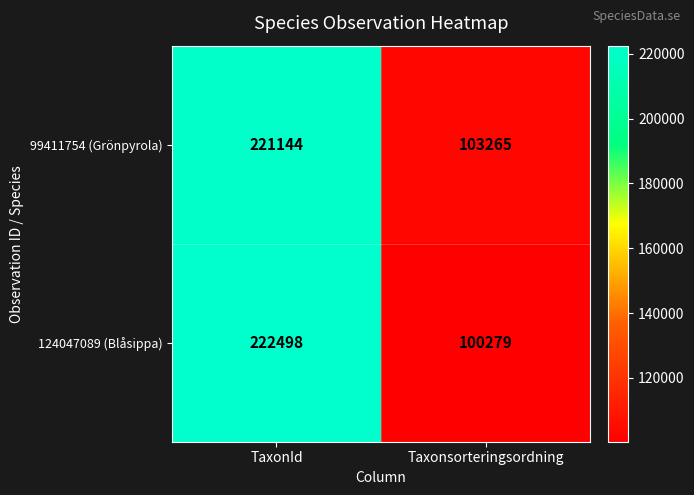

Rank the series at Taxonsorteringsordning from lowest to highest value.

124047089 (Blåsippa), 99411754 (Grönpyrola)